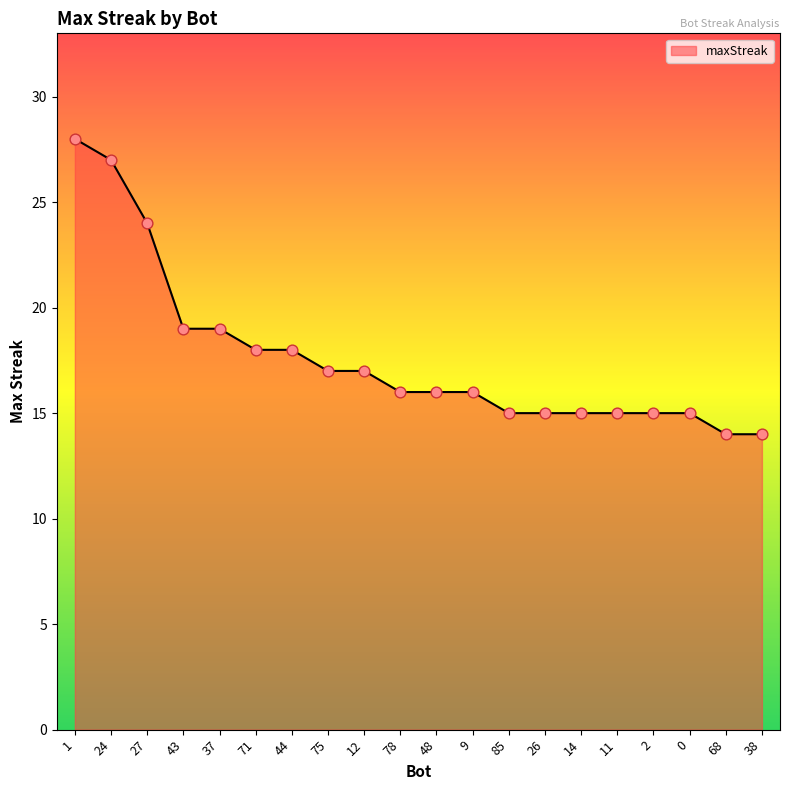

What is the change in value from 24 to 26?

-12